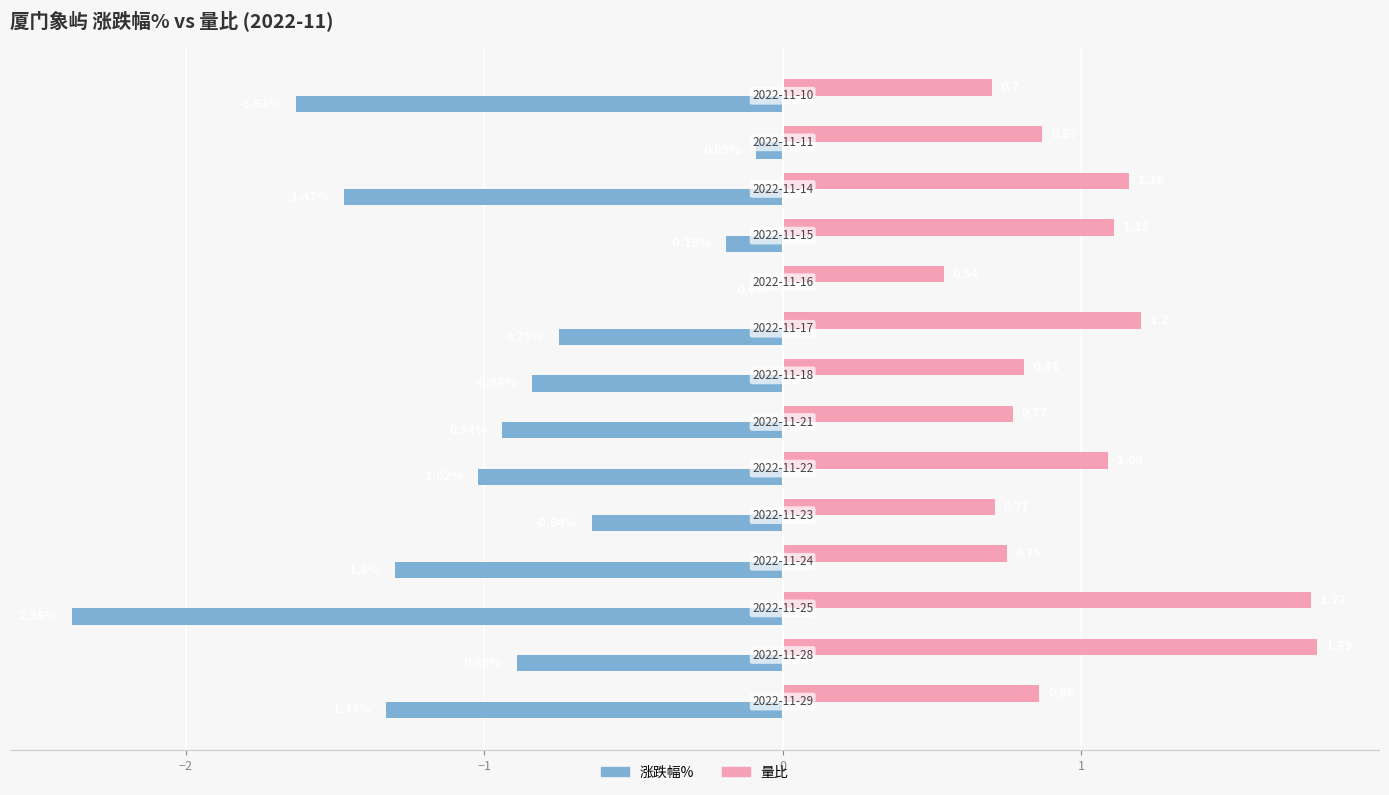

What is the sum of all 量比 values?

14.1